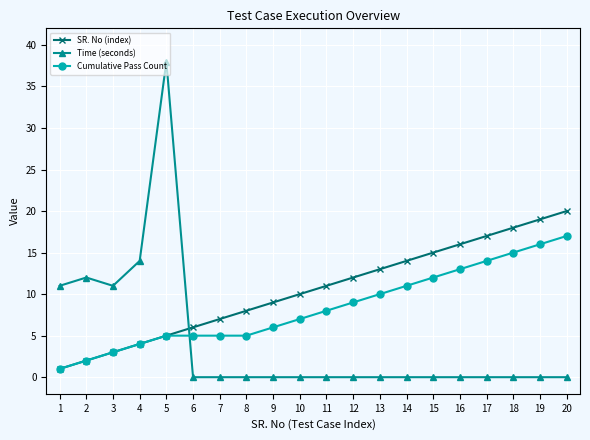

How many categories are shown in the chart?

20